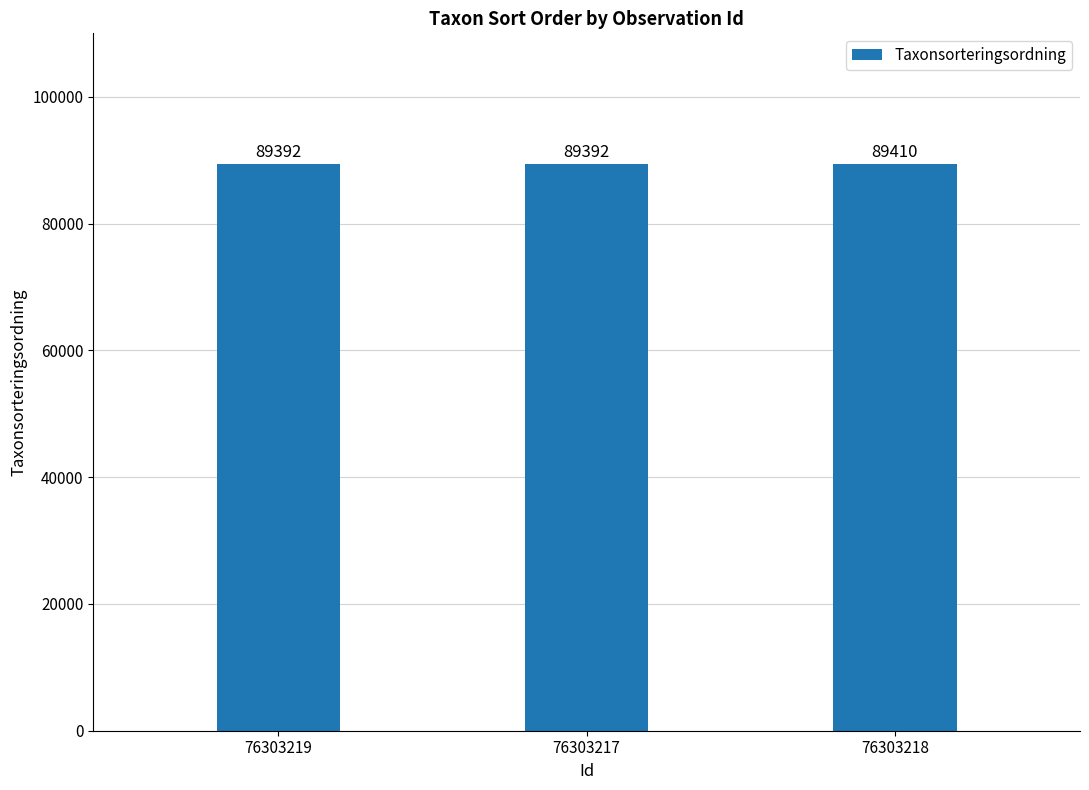

What is the change in value from 76303219 to 76303218?

+18